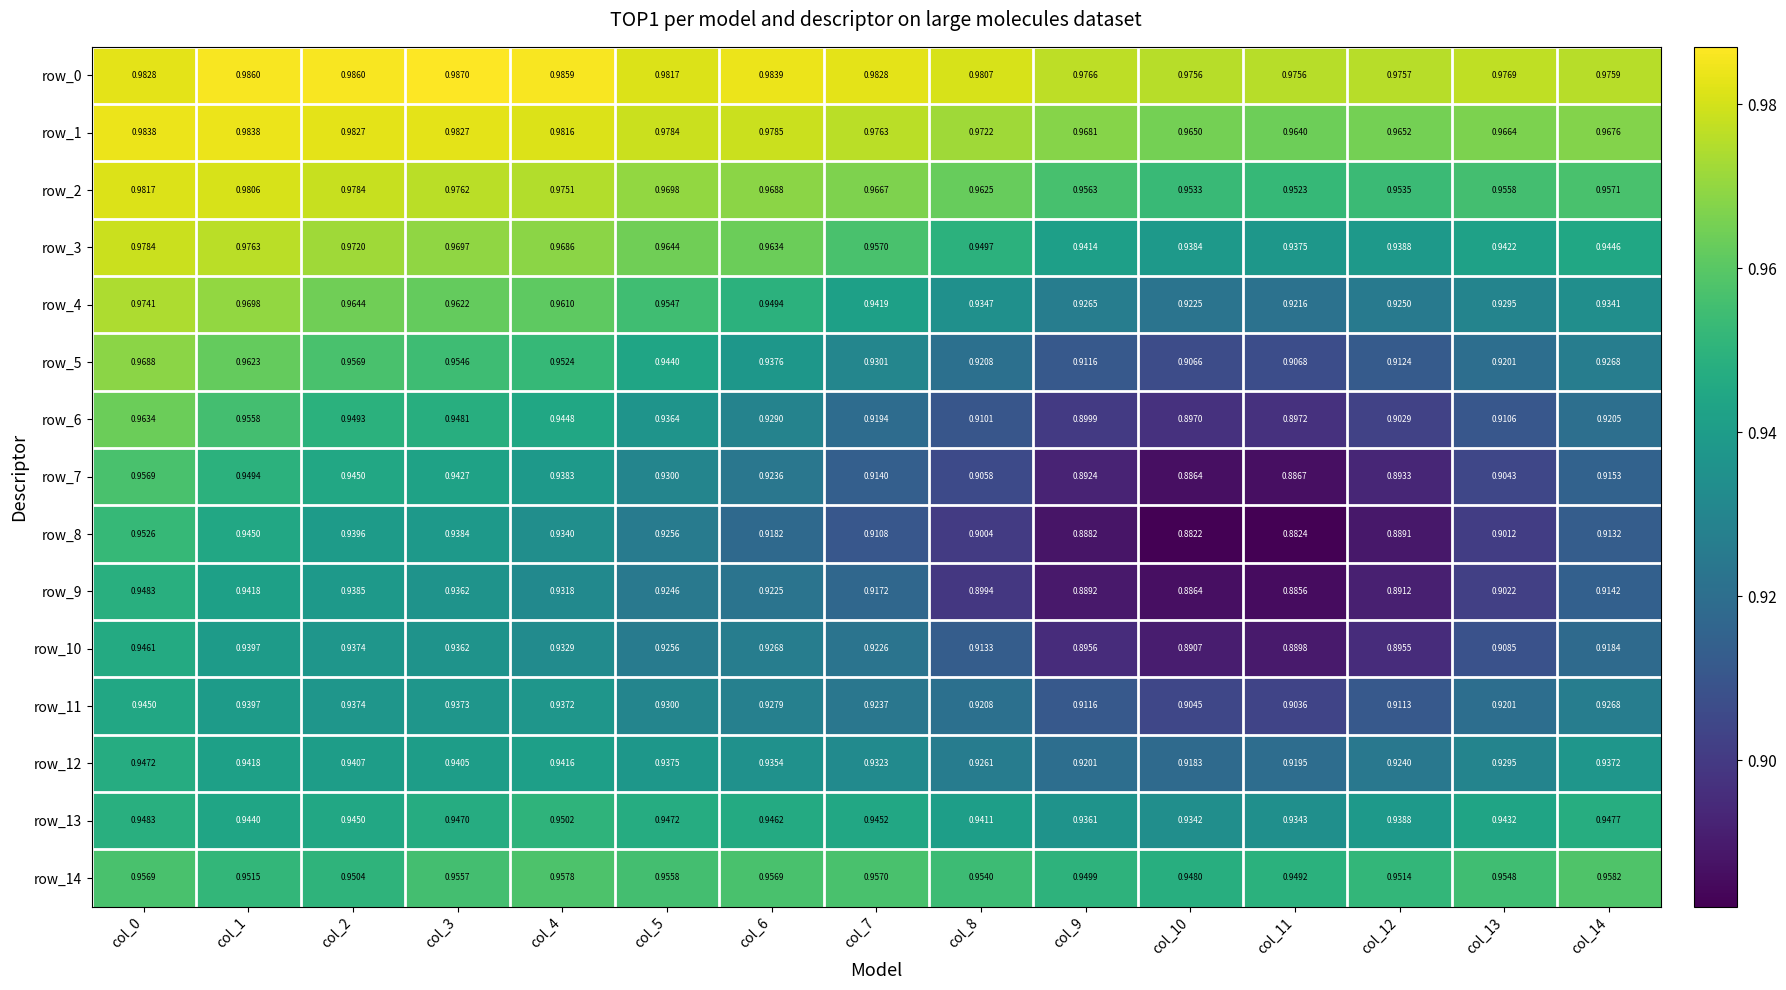

Is the value of row_11 at col_8 greater than the value of row_12 at col_13?

No